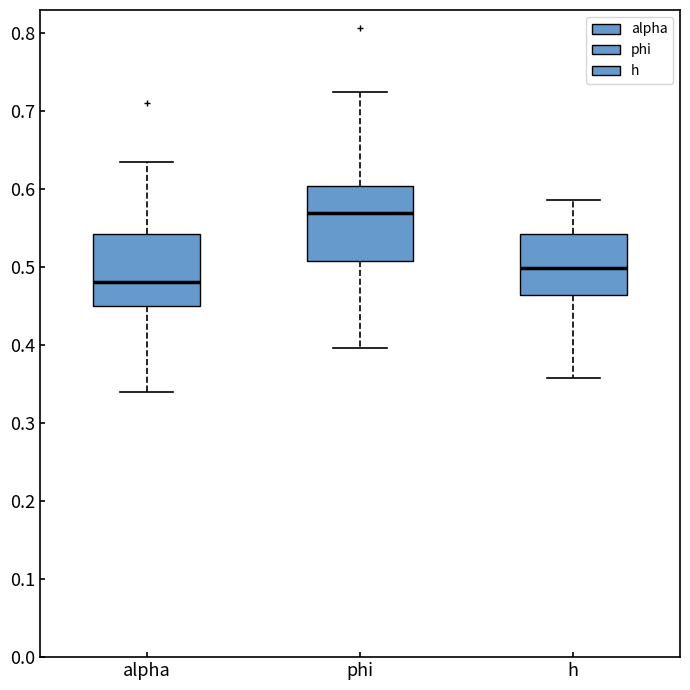

Reading left to right, read every box against the y-axis: the position of its median line, the range the box covers, and the ends of its whiskers. The values are not printed on the chart, so give them approximately, as read against the axis.

alpha: median 0.48, box 0.45 to 0.54, whiskers 0.34 to 0.63
phi: median 0.57, box 0.51 to 0.60, whiskers 0.40 to 0.72
h: median 0.50, box 0.46 to 0.54, whiskers 0.36 to 0.59